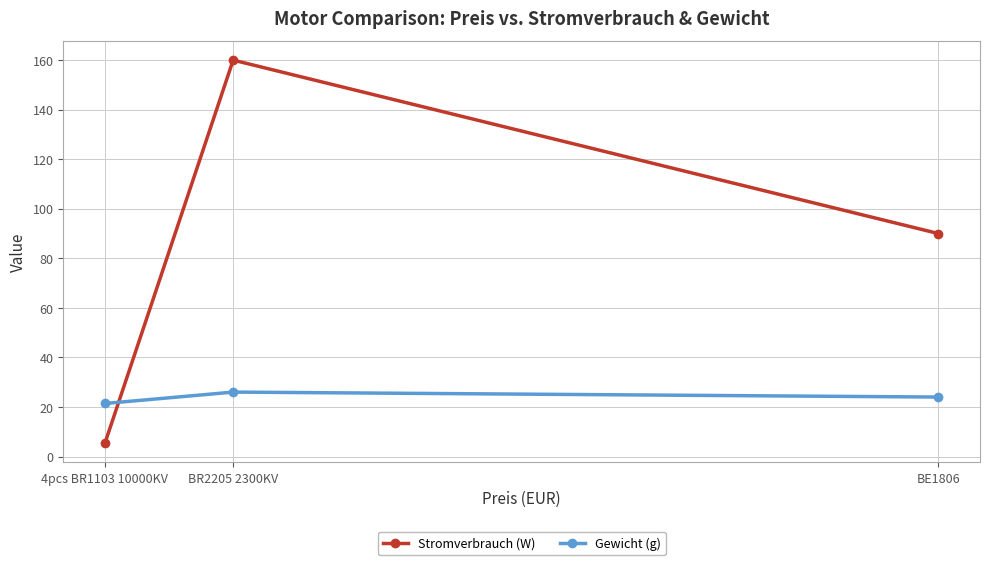

The Stromverbrauch (W) series shows 90.0 at BE1806. True or false?

True